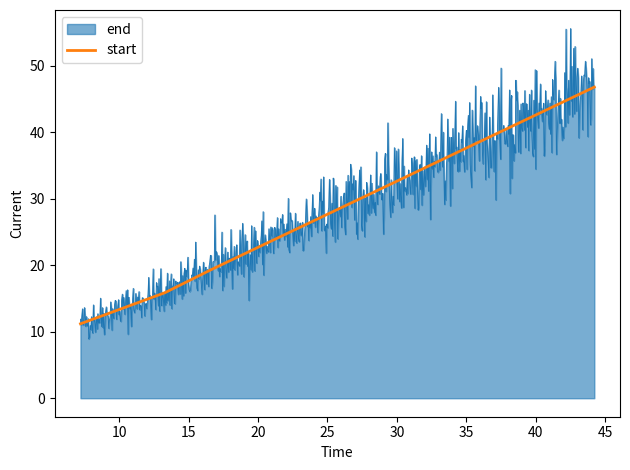

True or false: start has more than 2 points higher than both neighbors.

False